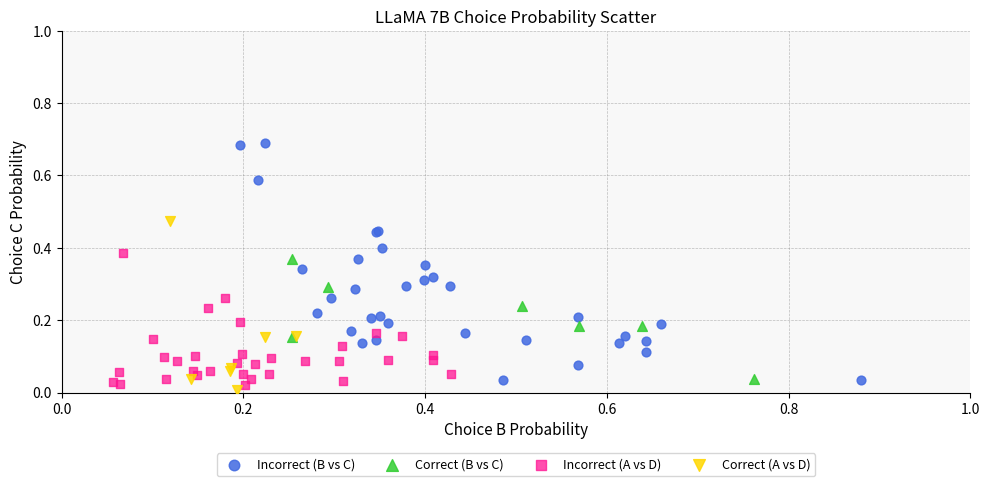

Which series reaches the minimum Y coordinate?

Correct (A vs D)